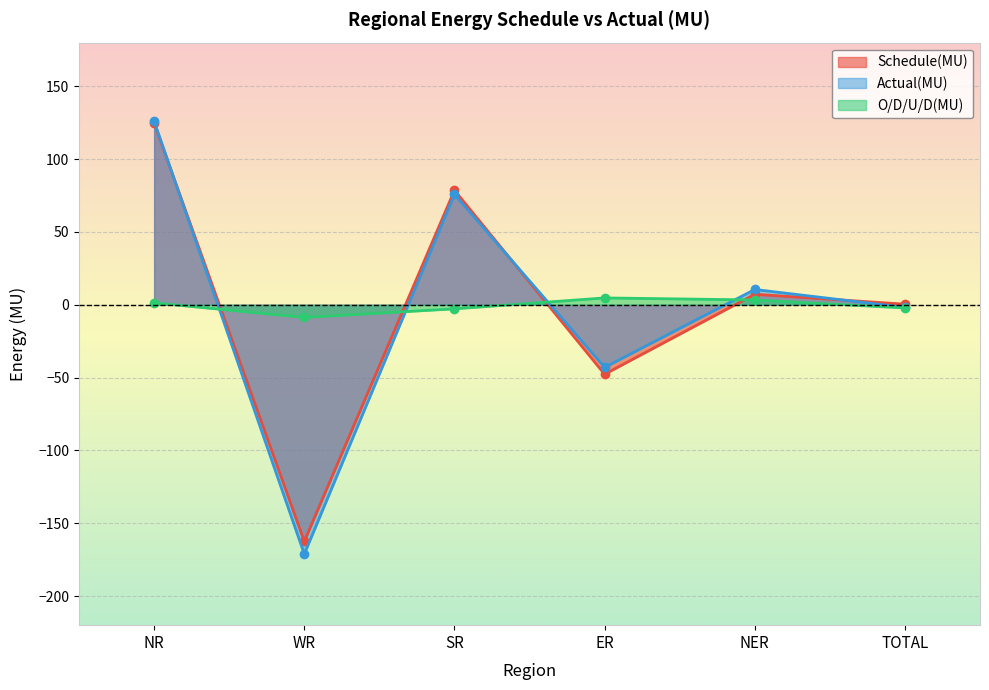

Rank the categories by O/D/U/D(MU) value from lowest to highest.

WR, SR, TOTAL, NR, NER, ER